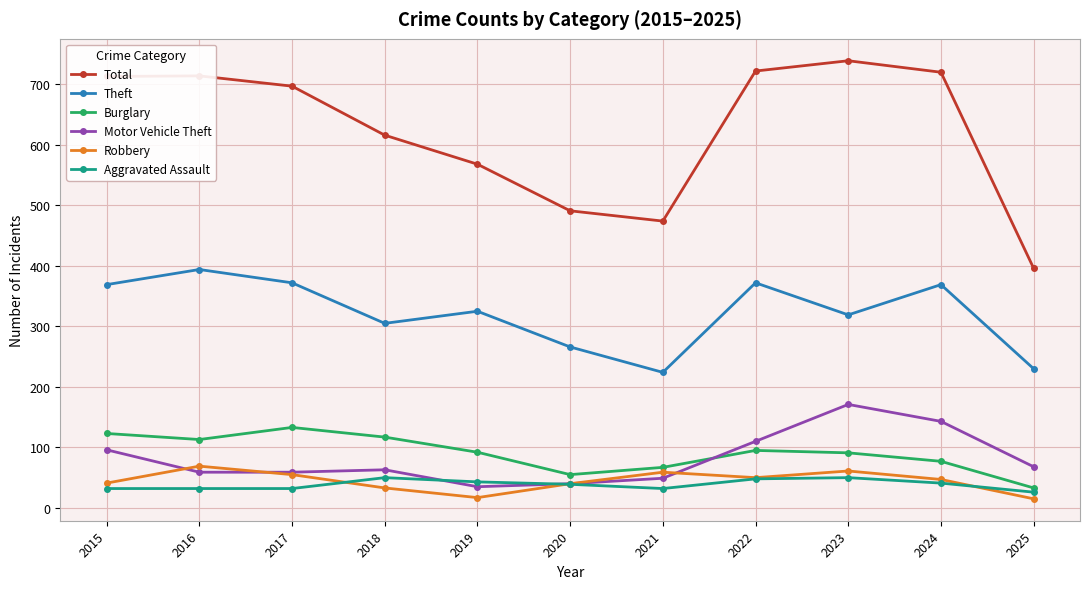

The value of Motor Vehicle Theft at 2021 is 49. True or false?

True